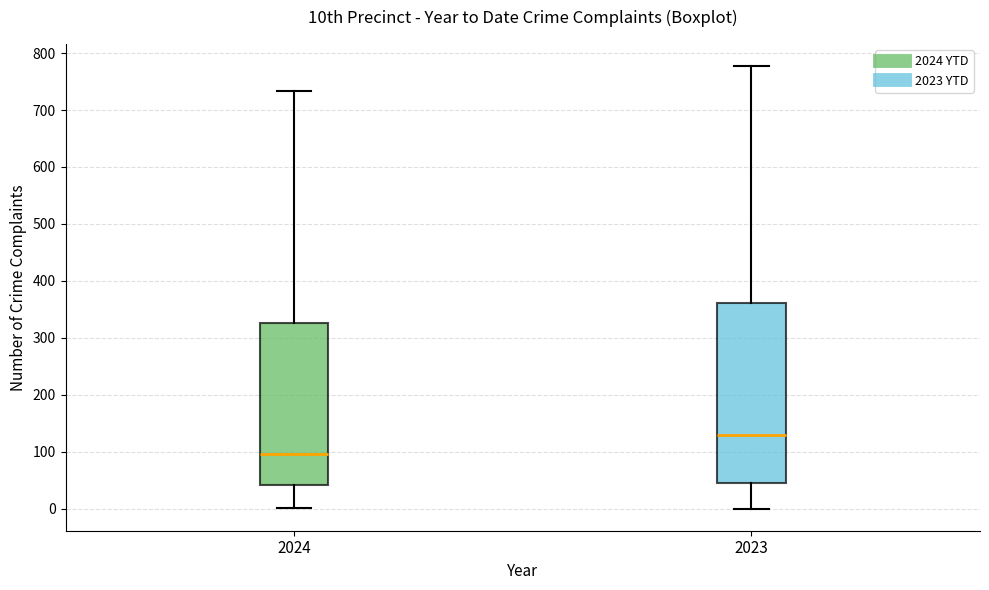

Reading left to right, read every box against the y-axis: the position of its median line, the range the box covers, and the ends of its whiskers. The values are not printed on the chart, so give them approximately, as read against the axis.

2024: median 100, box 40 to 330, whiskers 0 to 730
2023: median 130, box 50 to 360, whiskers 0 to 780